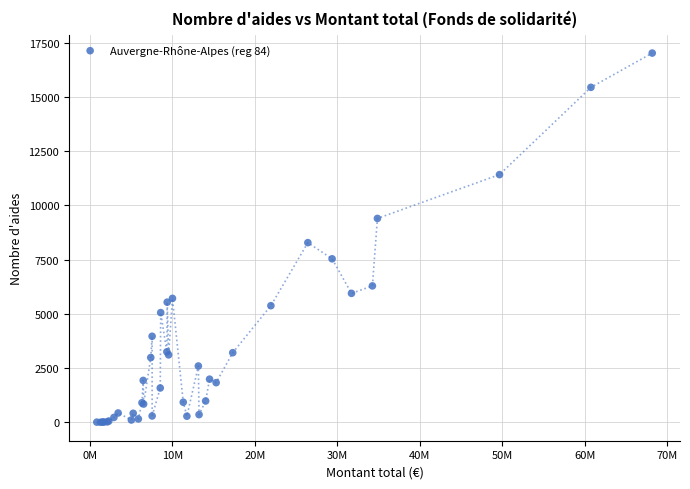

What Y value in the scatter plot is closest to 8516?

8287